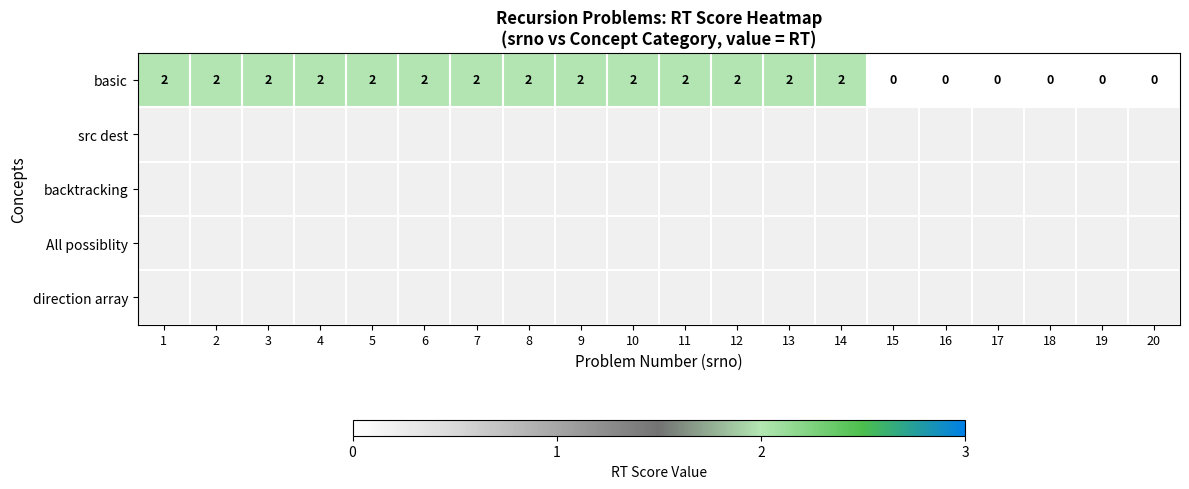

At which category does the chart reach its minimum across all series?

15